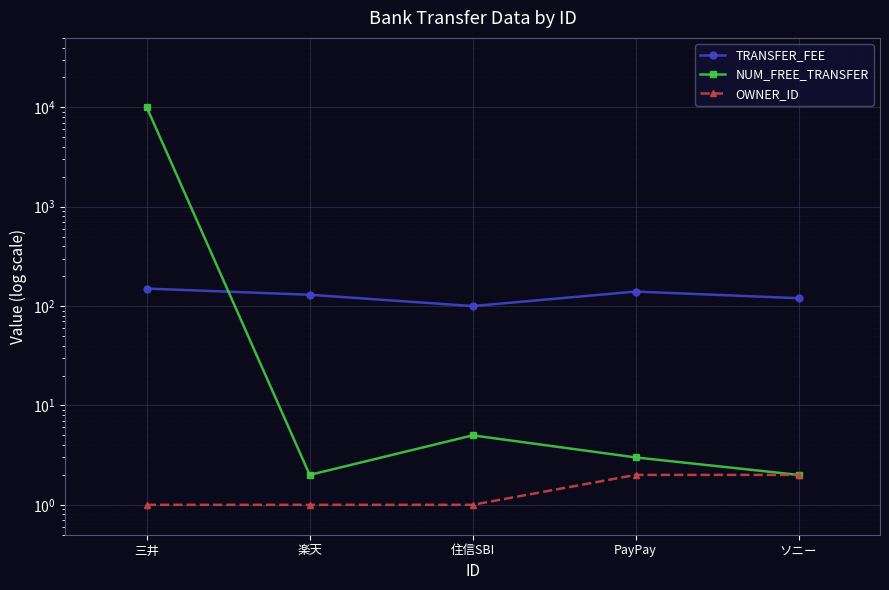

The value of OWNER_ID at 住信SBI is 1. True or false?

True